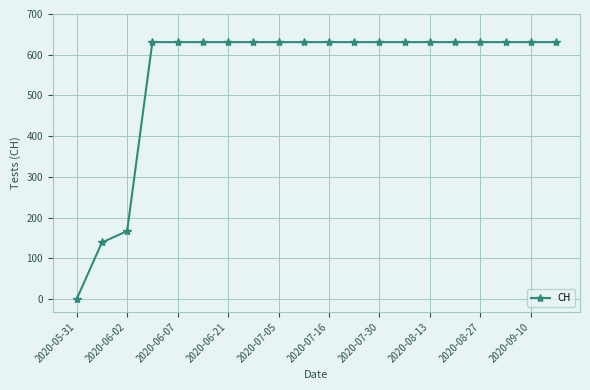

Is this an area chart (filled region under the line)?

No